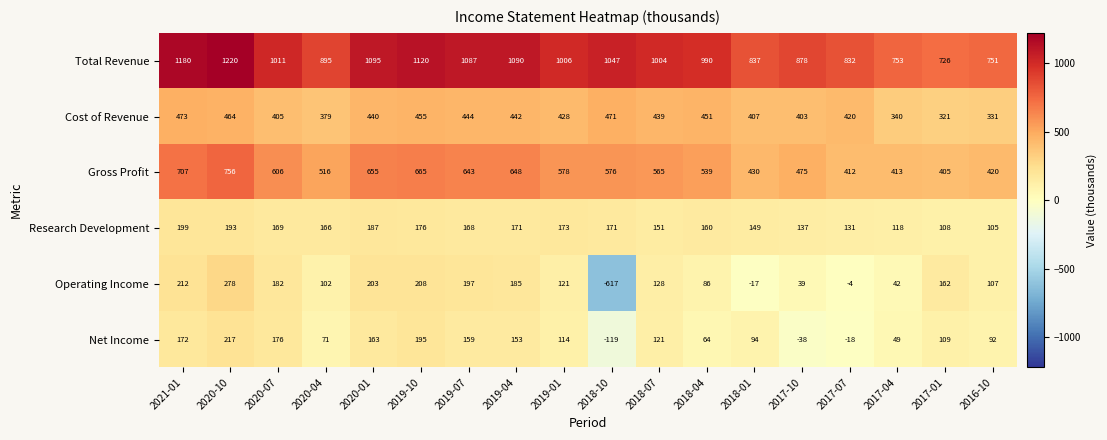

How many values in the Cost of Revenue series are below 439?

9